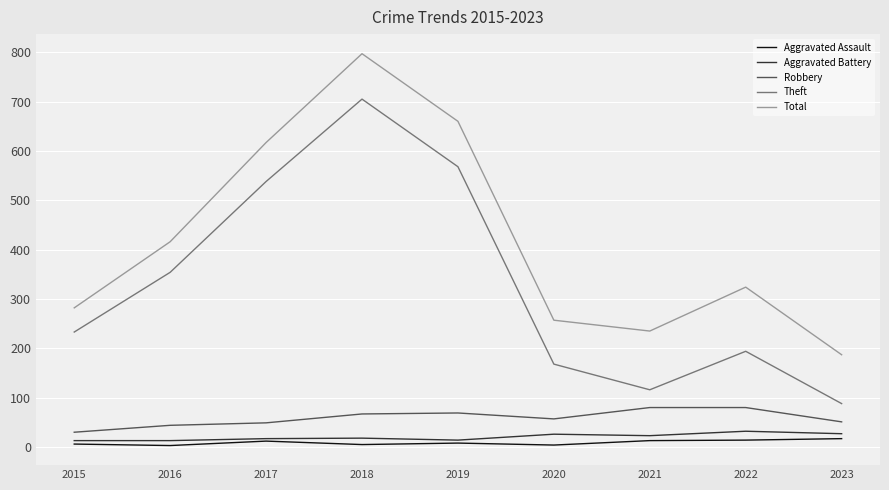

How many distinct data groups are displayed?

5